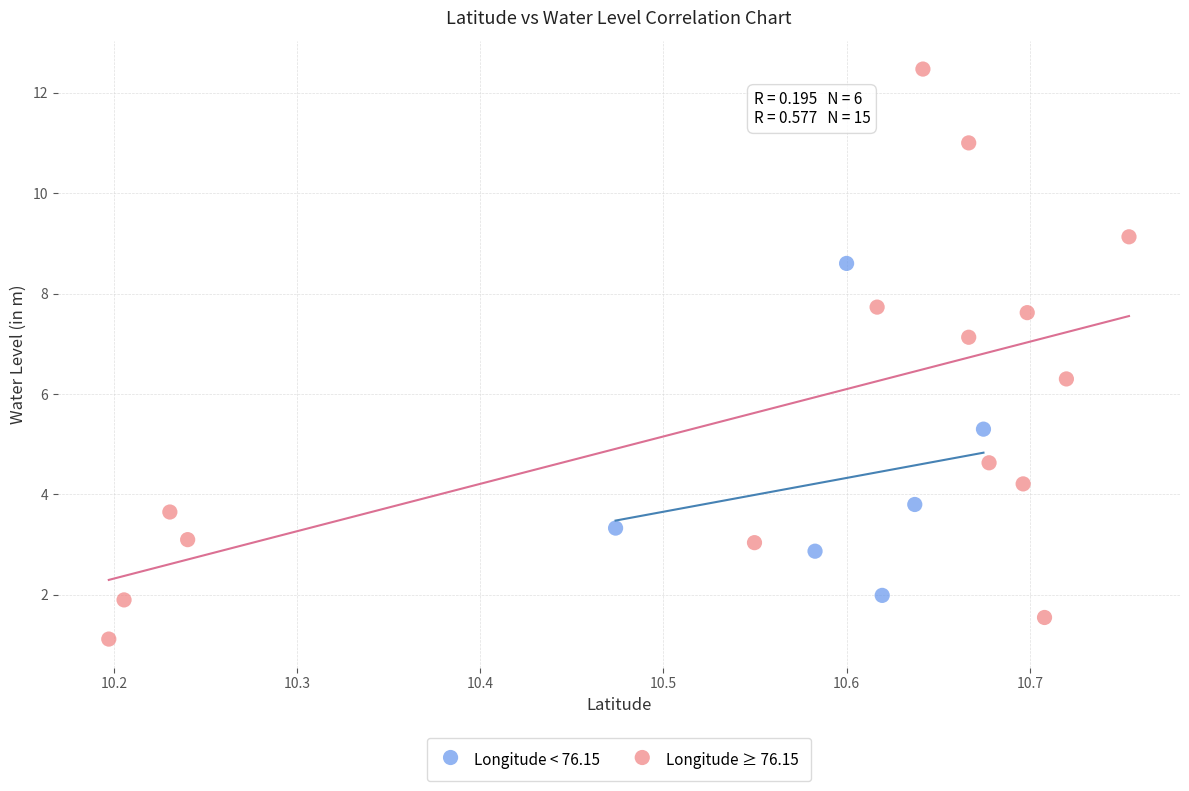

Which series reaches the maximum Y coordinate?

Longitude ≥ 76.15